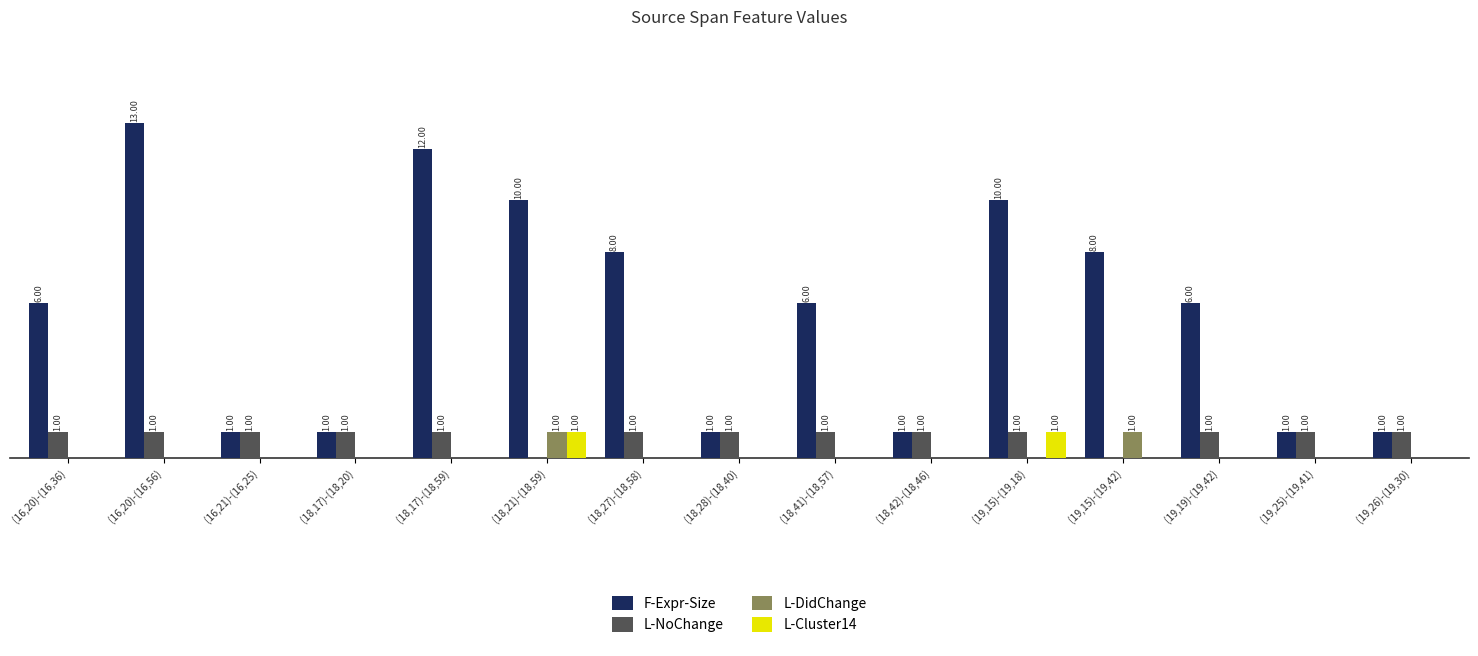

Between (18,27)-(18,58) and (18,41)-(18,57), which series saw the biggest shift?

F-Expr-Size